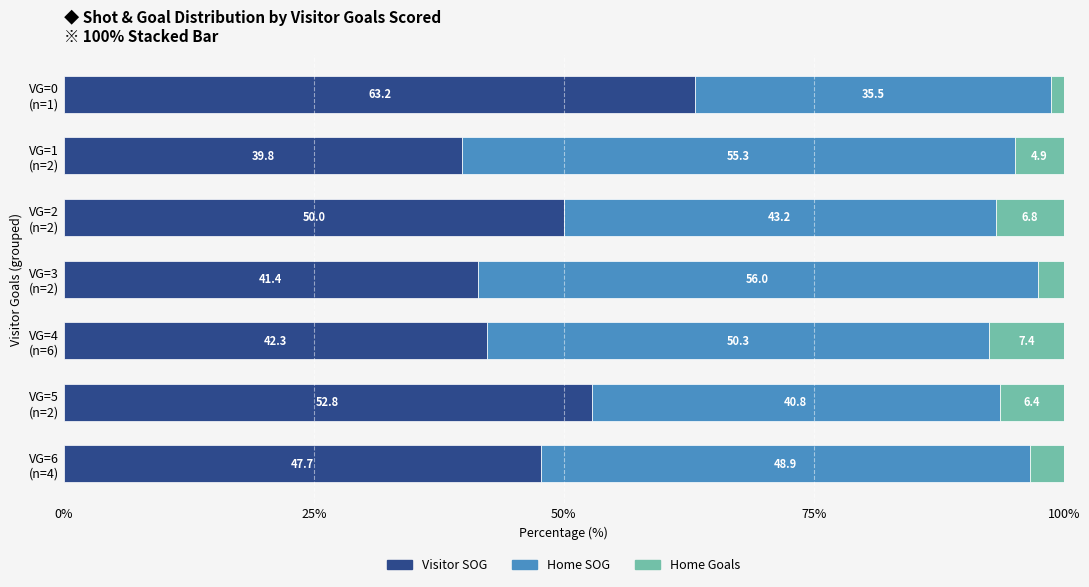

What is the highest value of the Visitor SOG series?

63.2